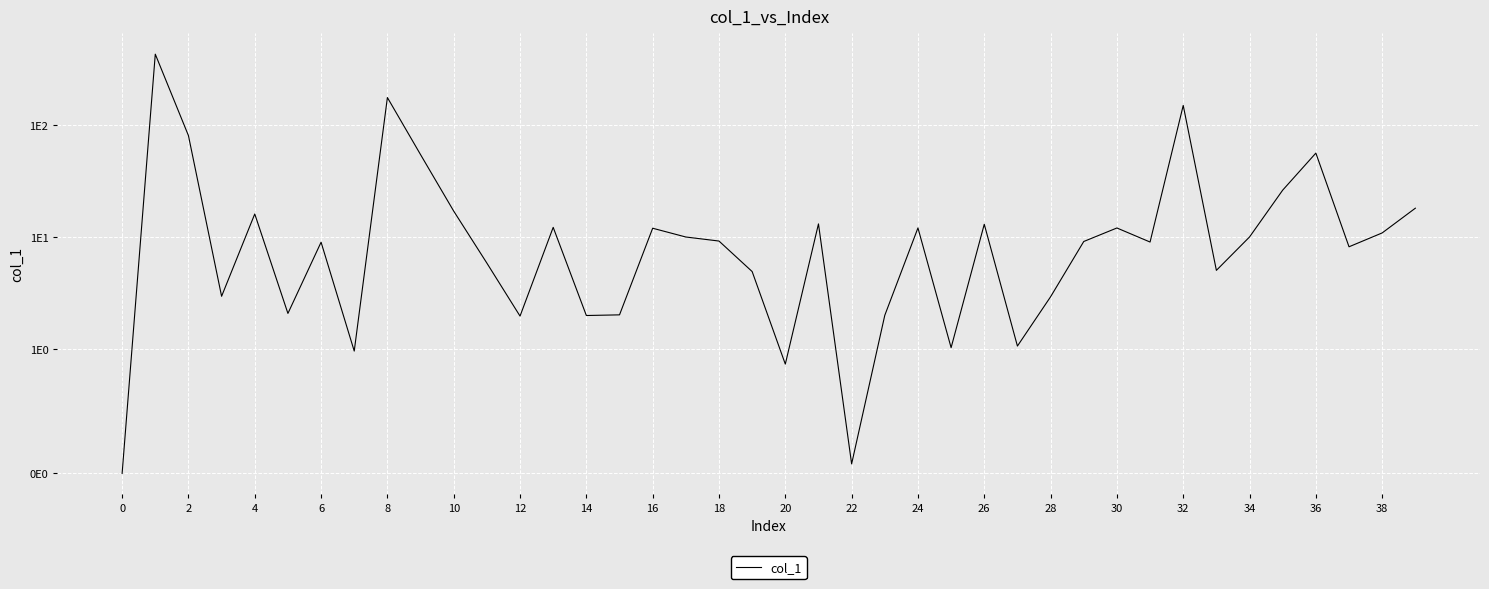

The value at 4 is 21.0. True or false?

False